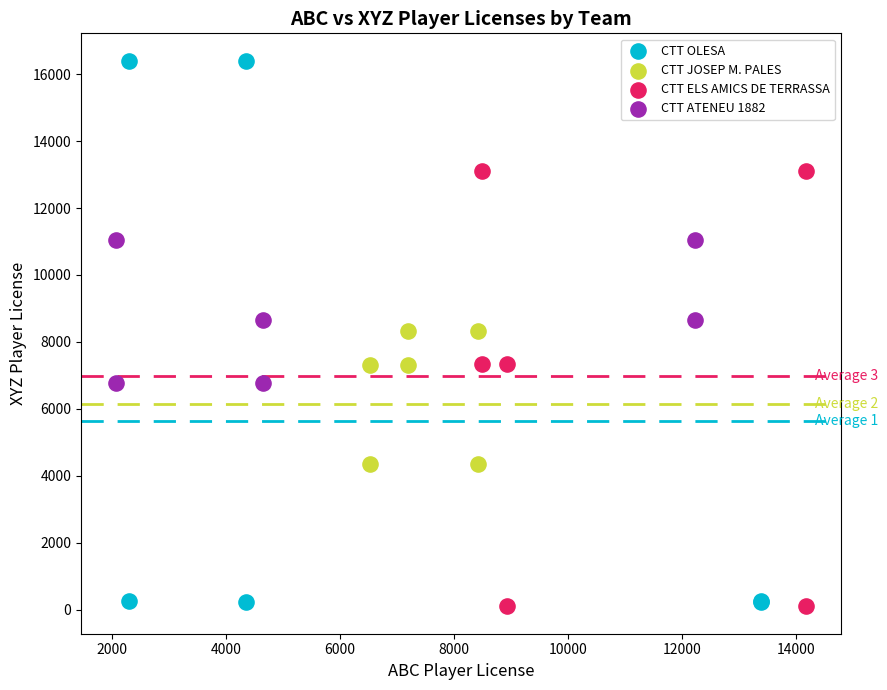

Which series contains the lowest Y value?

CTT ELS AMICS DE TERRASSA